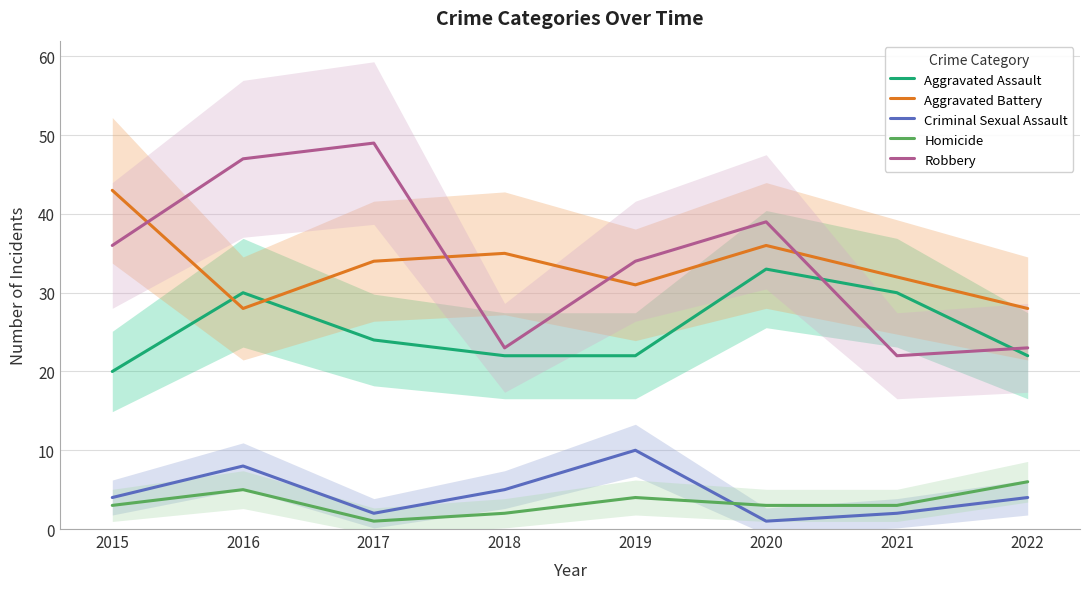

What is the value of the Homicide point at the 4th from the left?

2